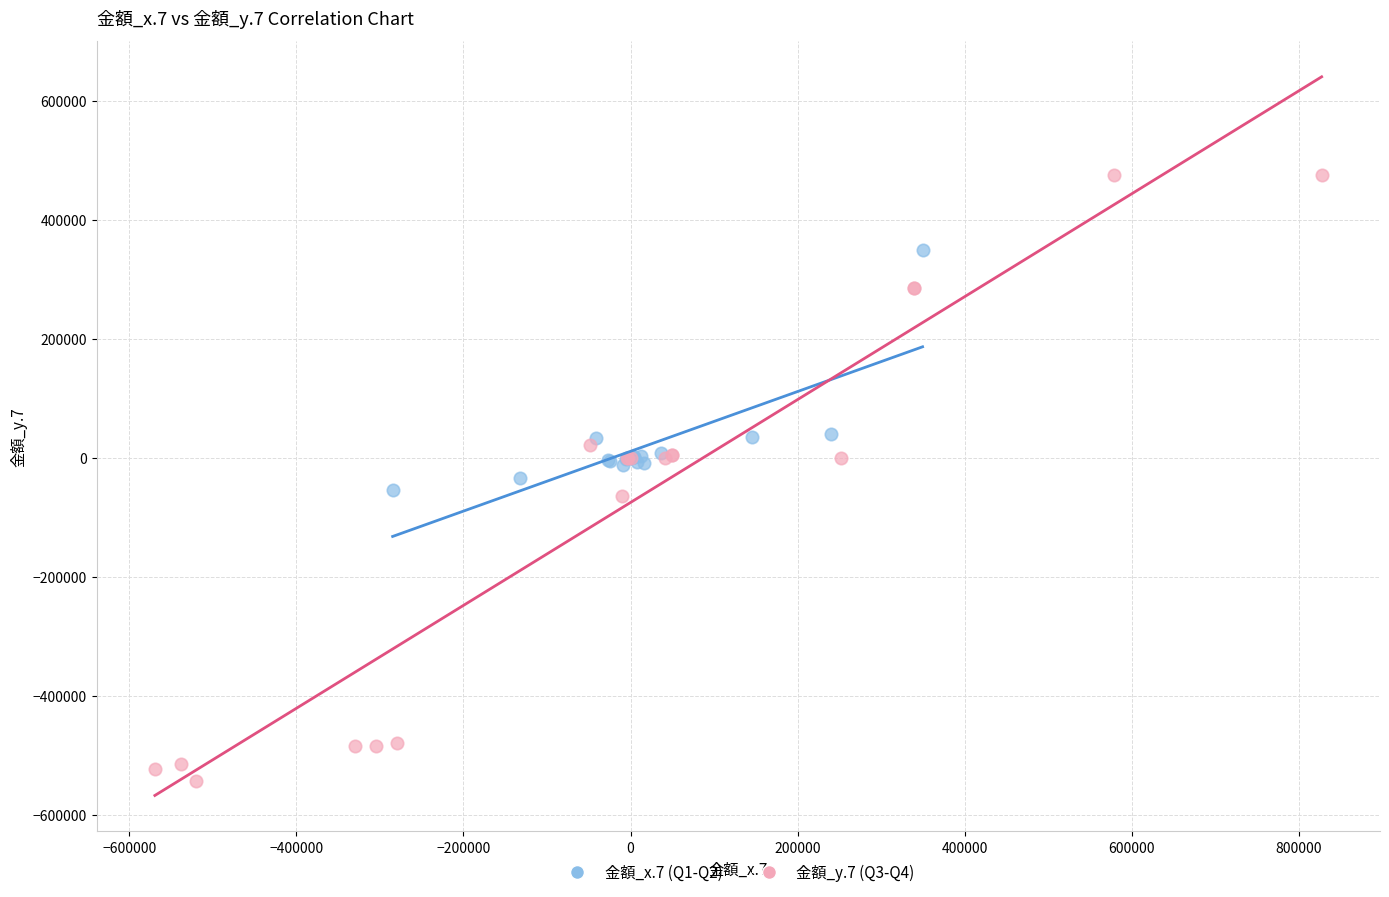

Which series has the widest spread of Y values?

金額_y.7 (Q3-Q4)